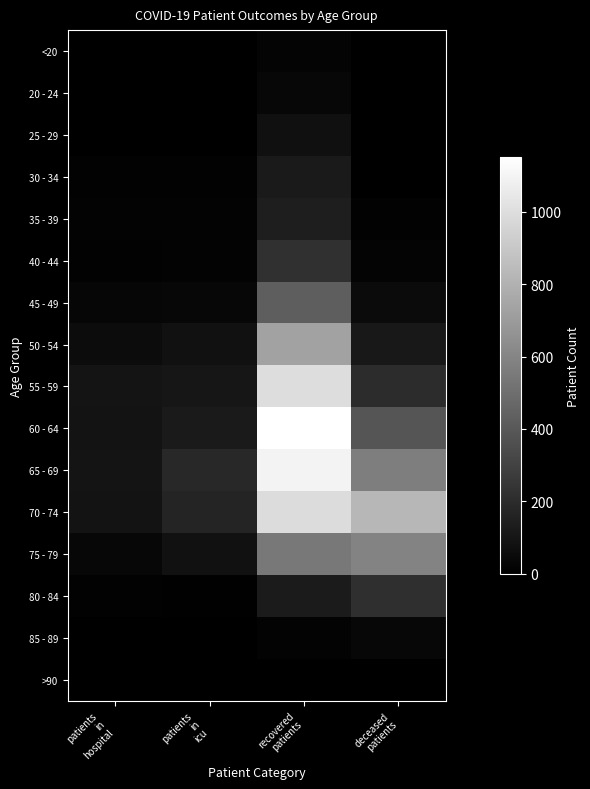

Which series changed the most between patients in hospital and deceased patients?

70 - 74